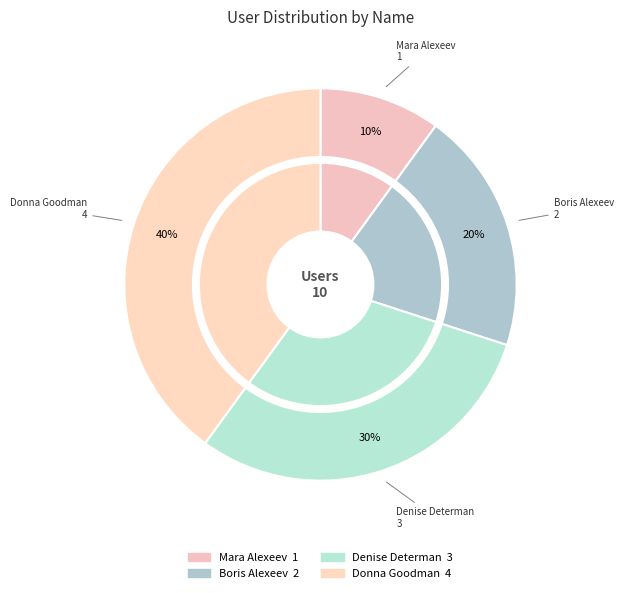

To the nearest percent, what is the difference between the largest and smallest slice percentages?

30%